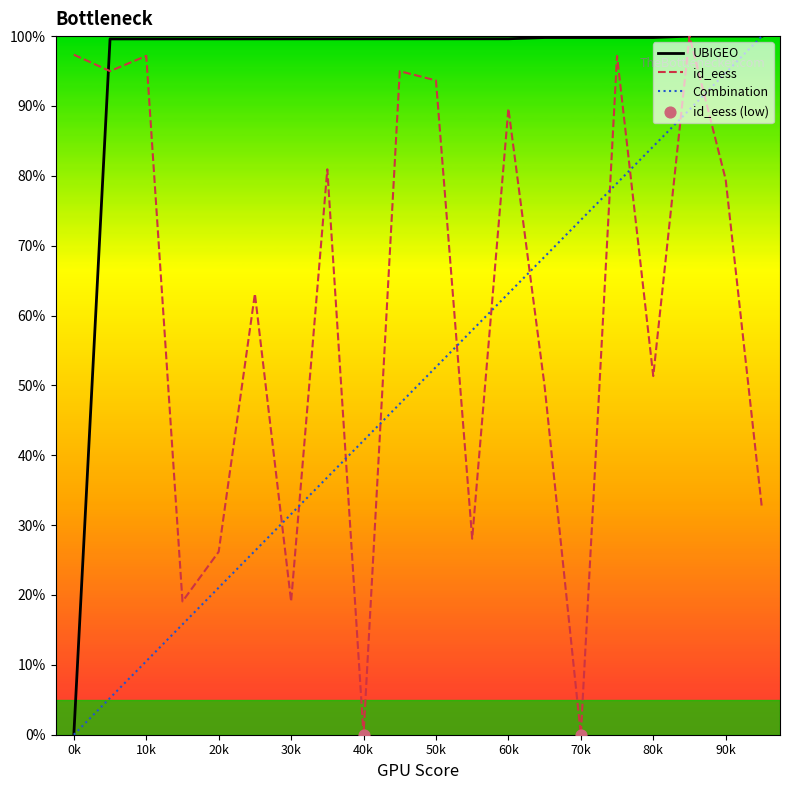

At how many categories does at least one series exceed 22?

20